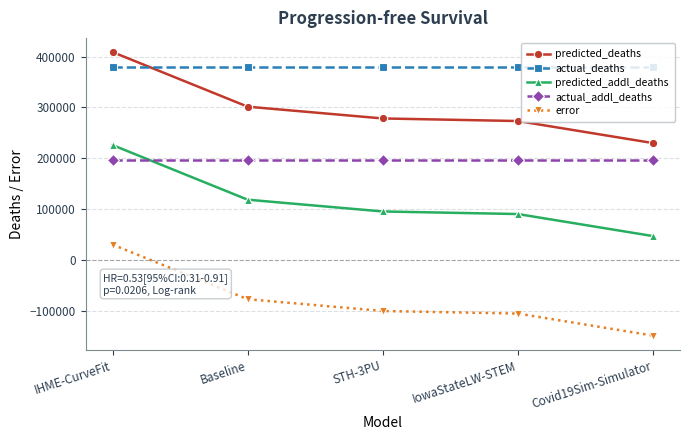

What is the total value across all series at IowaStateLW-STEM?

831929.0